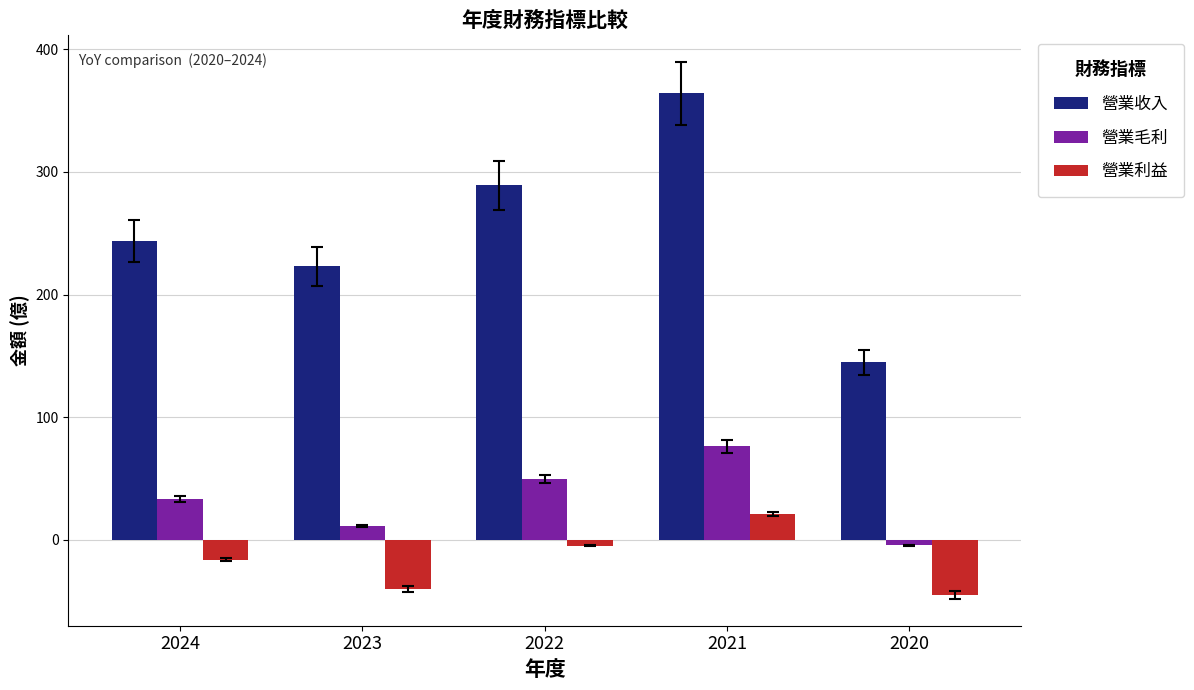

Which category has the lowest value in the 營業毛利 series?

2020